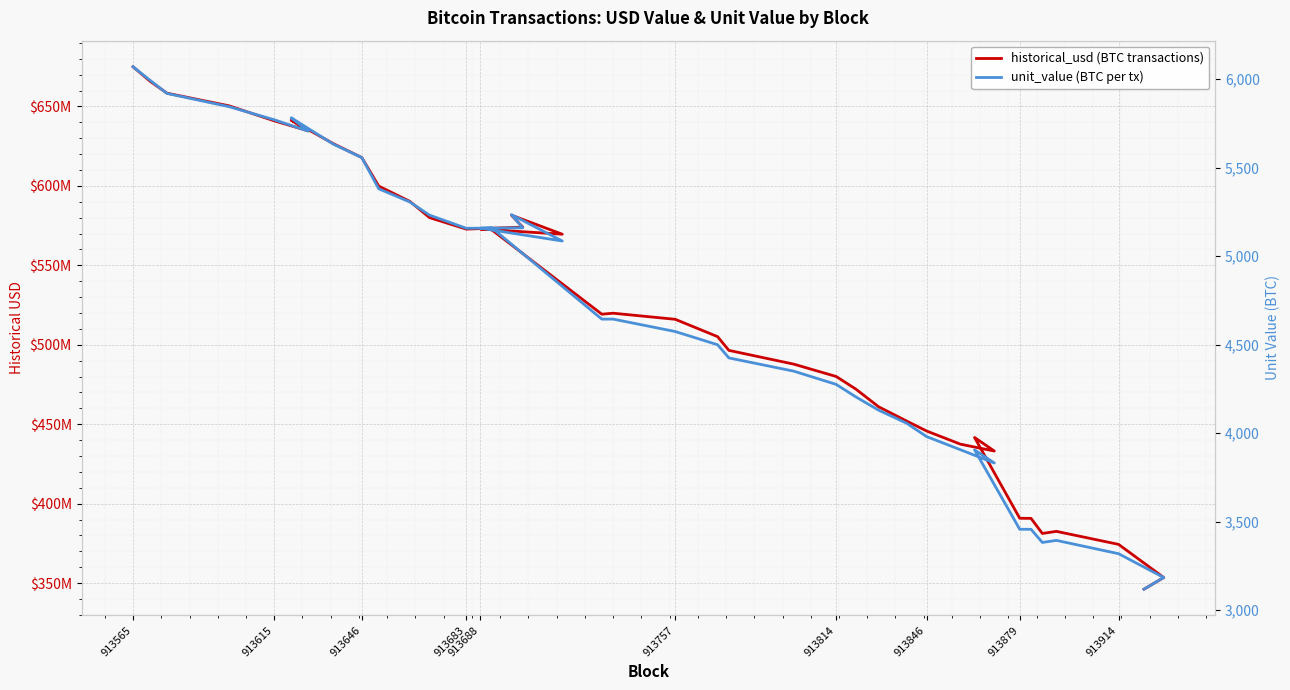

Which series has the largest total across all categories?

historical_usd (BTC transactions)